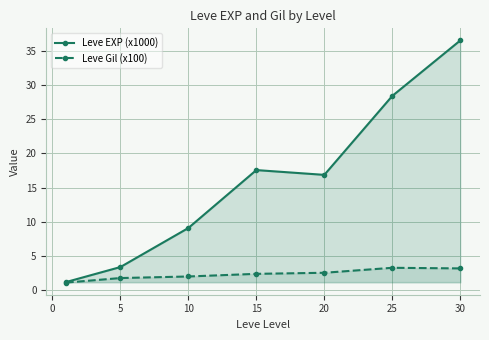

Where does the Leve EXP (x1000) series first go above 16?

15